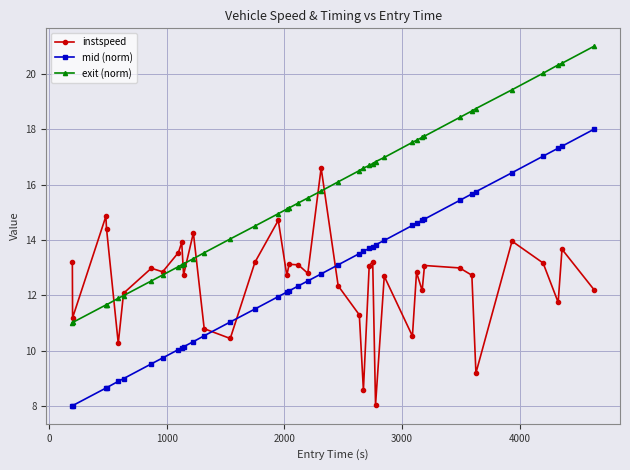

What is the difference between the second highest and second lowest values in the instspeed series?

6.3